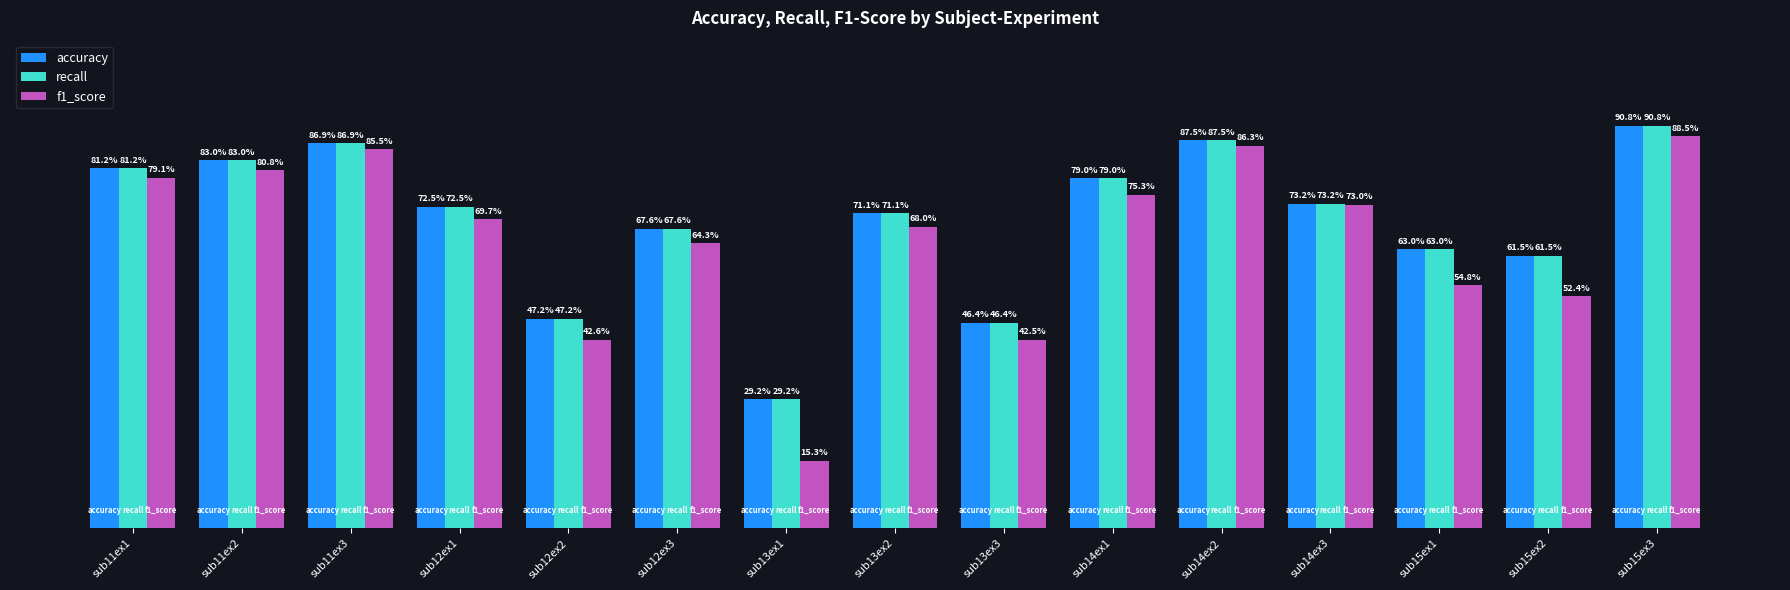

Which category has the highest value across all series?

sub15ex3